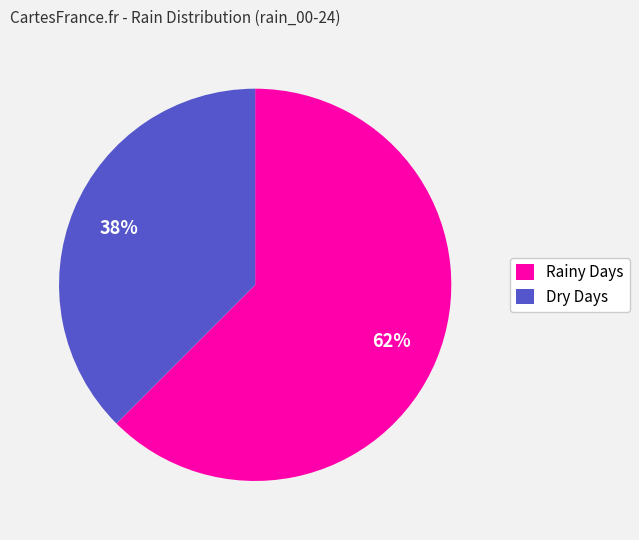

How many slices are in this pie chart?

2